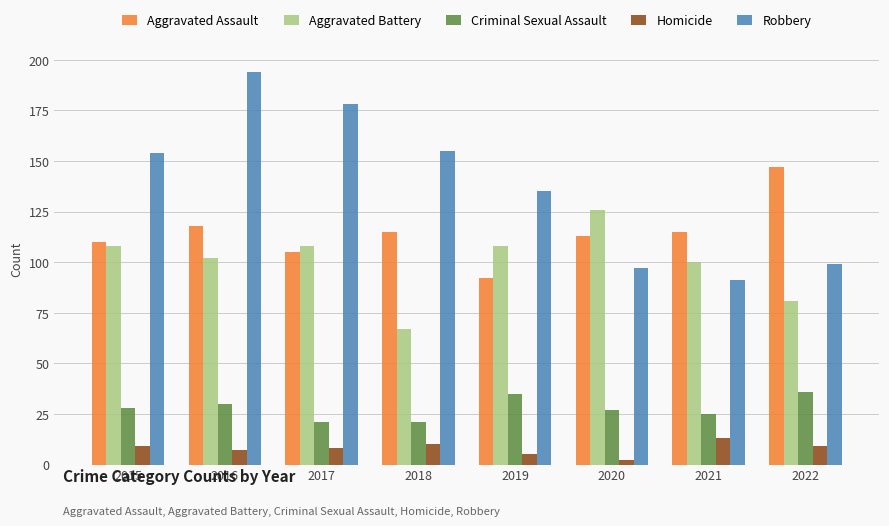

What are all the series names shown in the legend?

Aggravated Assault, Aggravated Battery, Criminal Sexual Assault, Homicide, Robbery